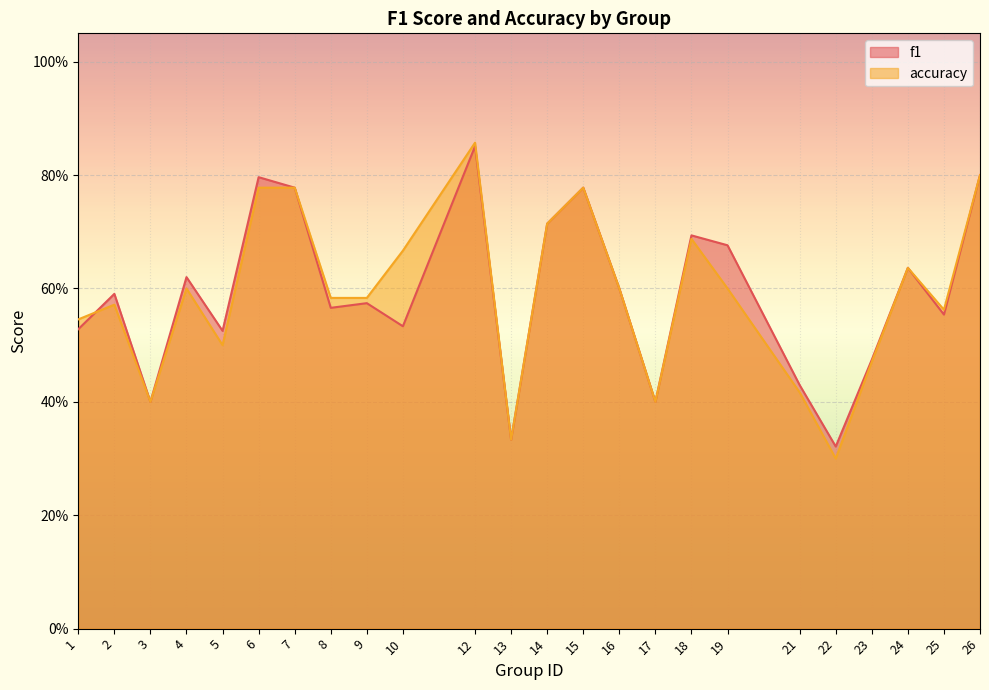

At which category does the chart reach its minimum across all series?

22